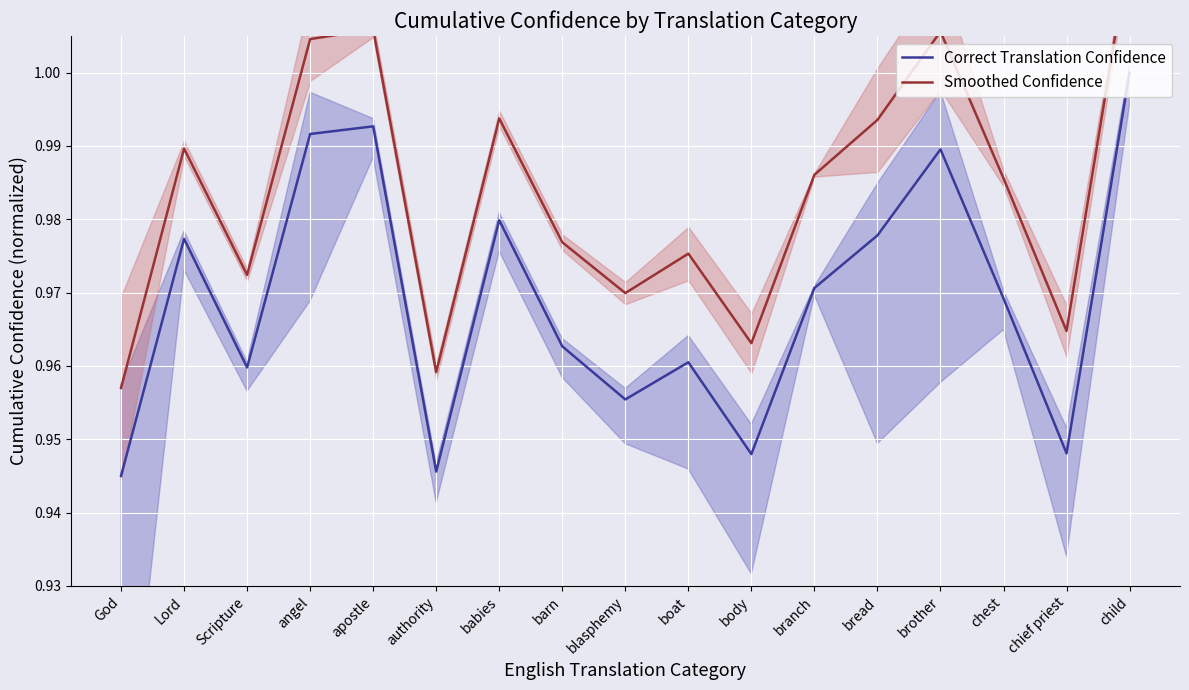

What is the total value across all series at babies?

2.0